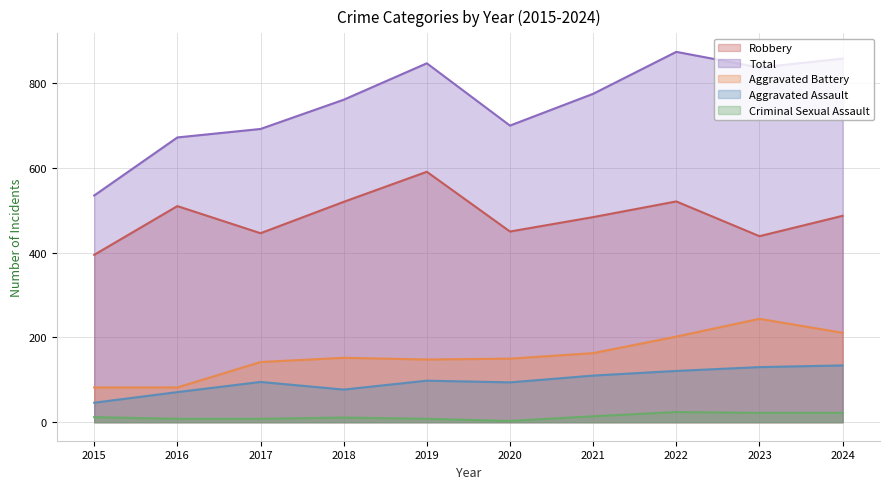

Which category has the lowest value in the Total series?

2015